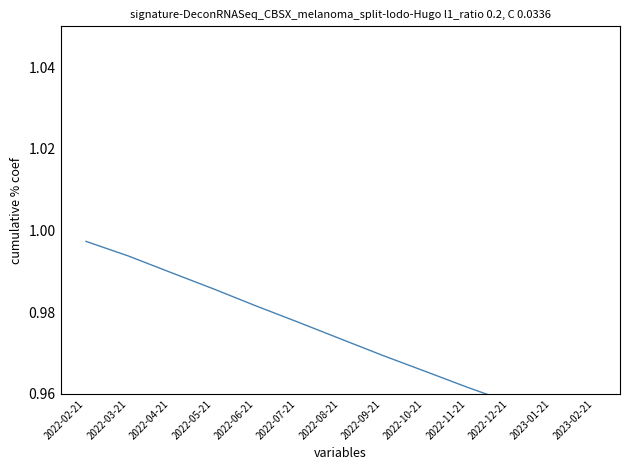

The value at 2022-09-21 is 1.3. True or false?

False